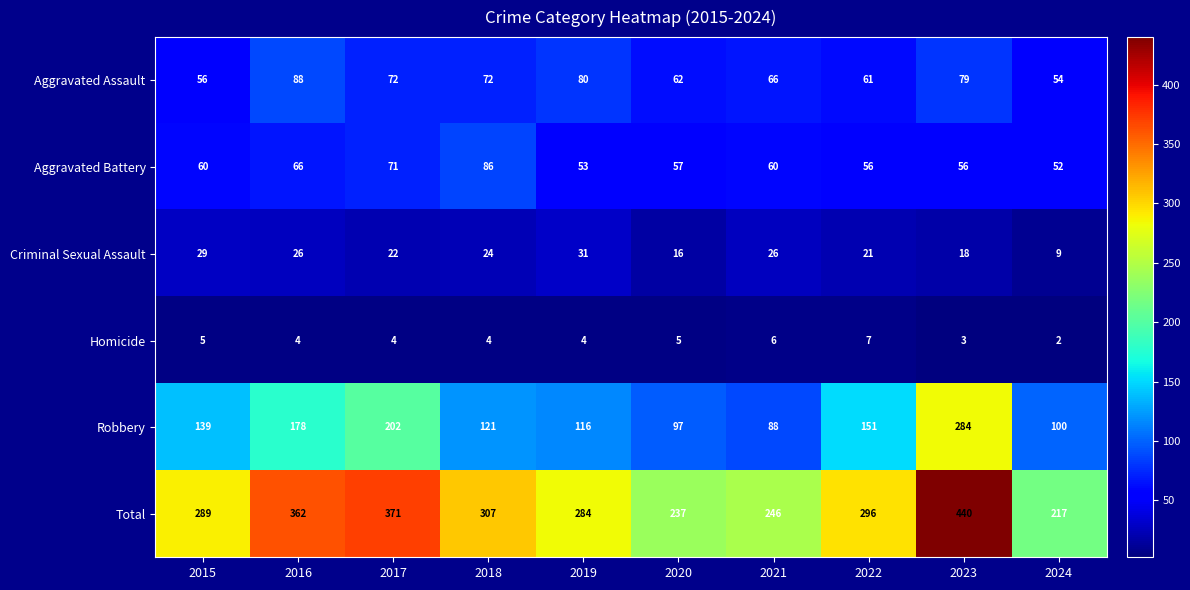

At 2017, list the series in order from smallest to largest.

Homicide, Criminal Sexual Assault, Aggravated Battery, Aggravated Assault, Robbery, Total